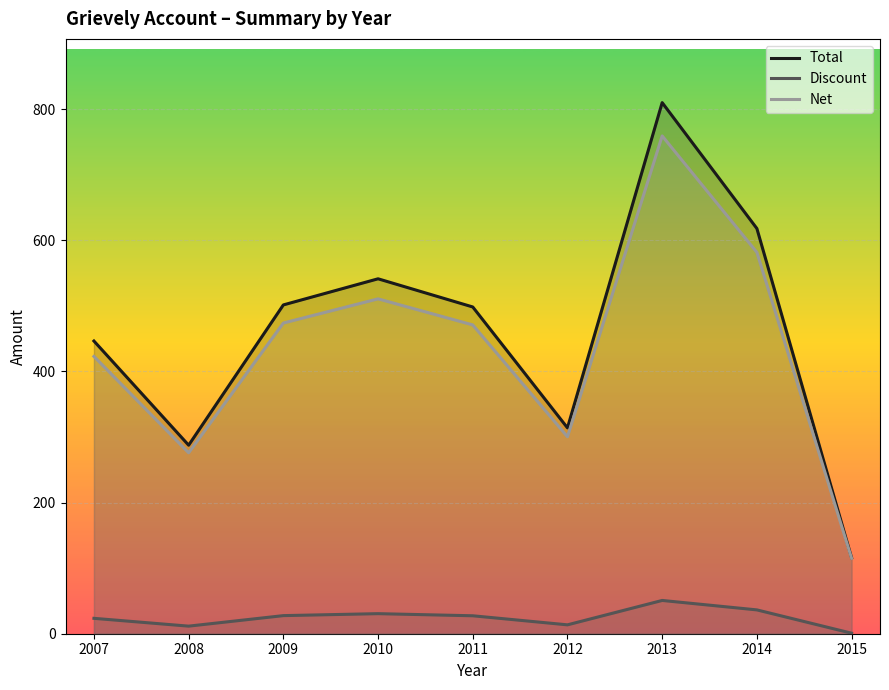

How many distinct data groups are displayed?

3